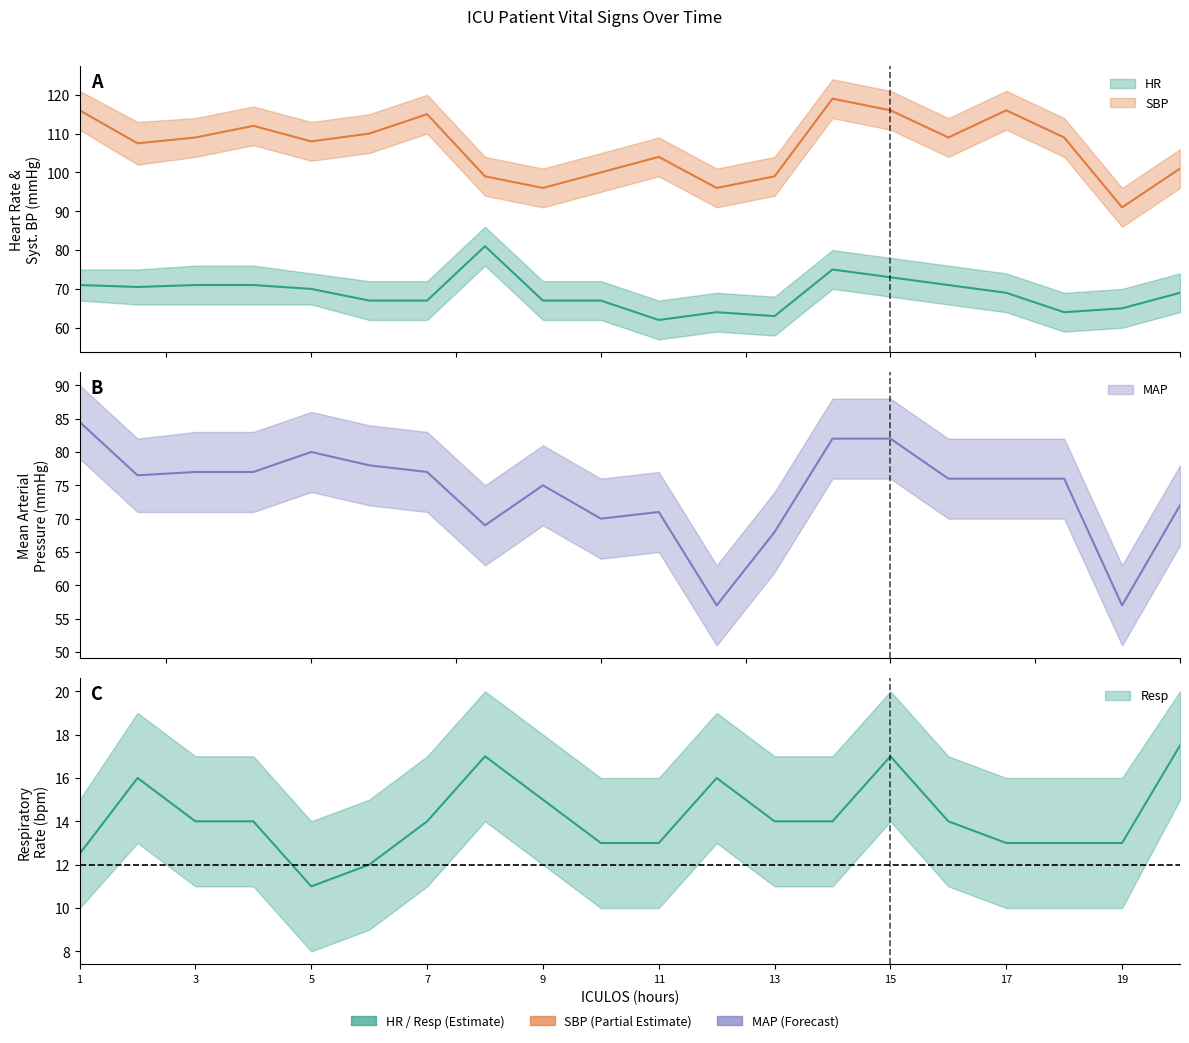

List the labels in order of MAP value, largest first.

1, 14, 15, 5, 6, 3, 4, 7, 2, 16, 17, 18, 9, 20, 11, 10, 8, 13, 12, 19